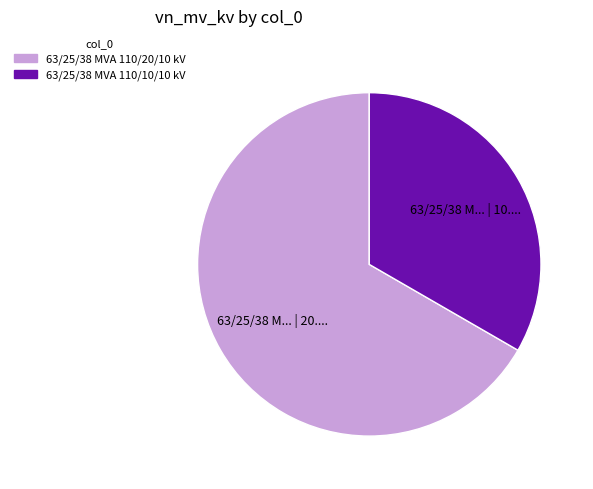

True or false: 63/25/38 MVA 110/10/10 kV accounts for 19% of the total.

False